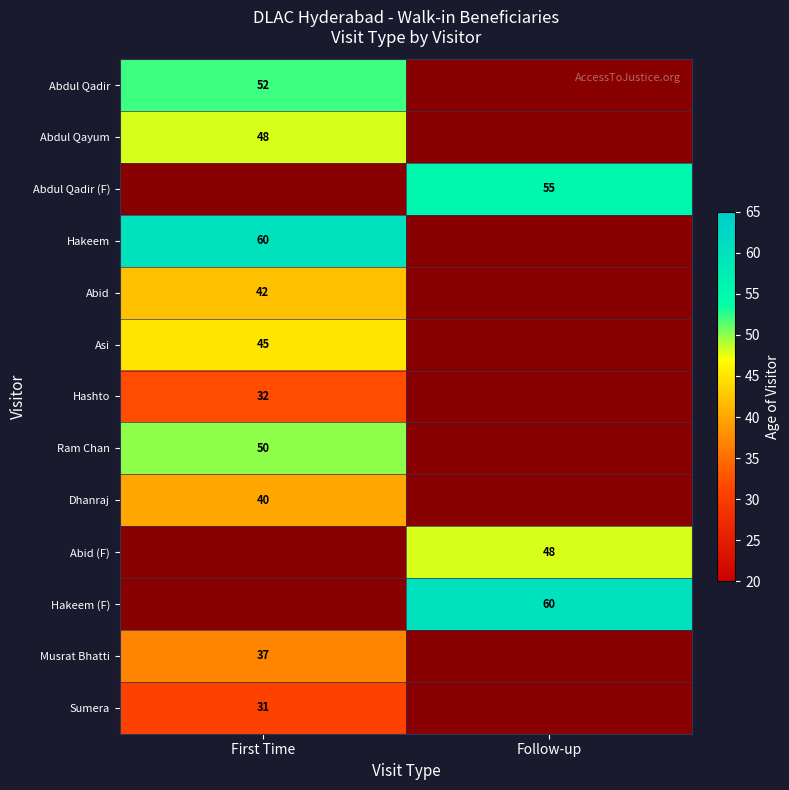

Is the value of Abdul Qadir at First Time greater than the value of Hakeem (F) at Follow-up?

No